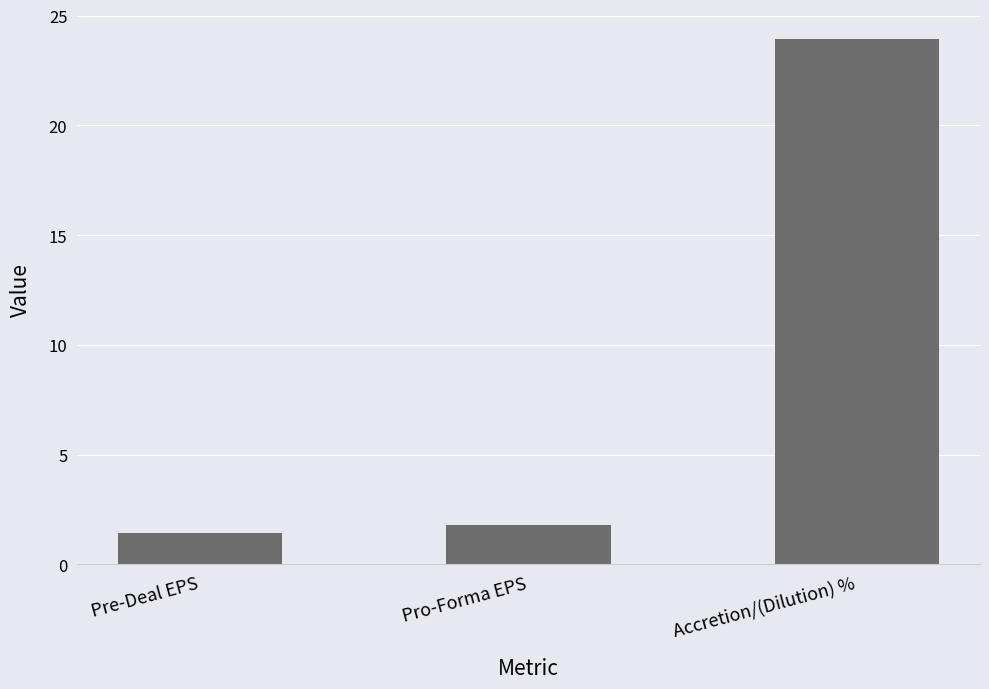

Rank the categories by value from lowest to highest.

Pre-Deal EPS, Pro-Forma EPS, Accretion/(Dilution) %